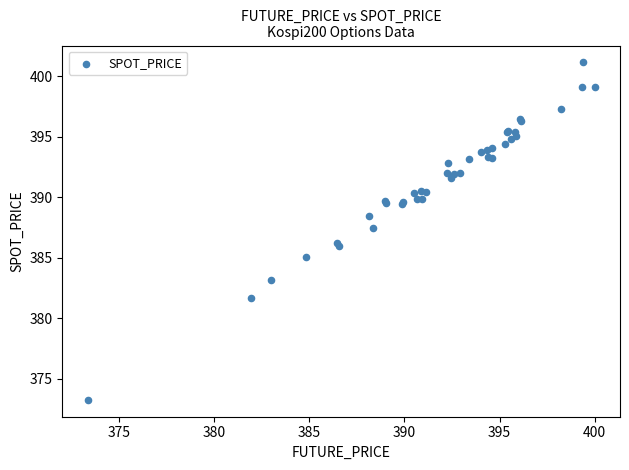

What Y value in the scatter plot is closest to 387?

387.4